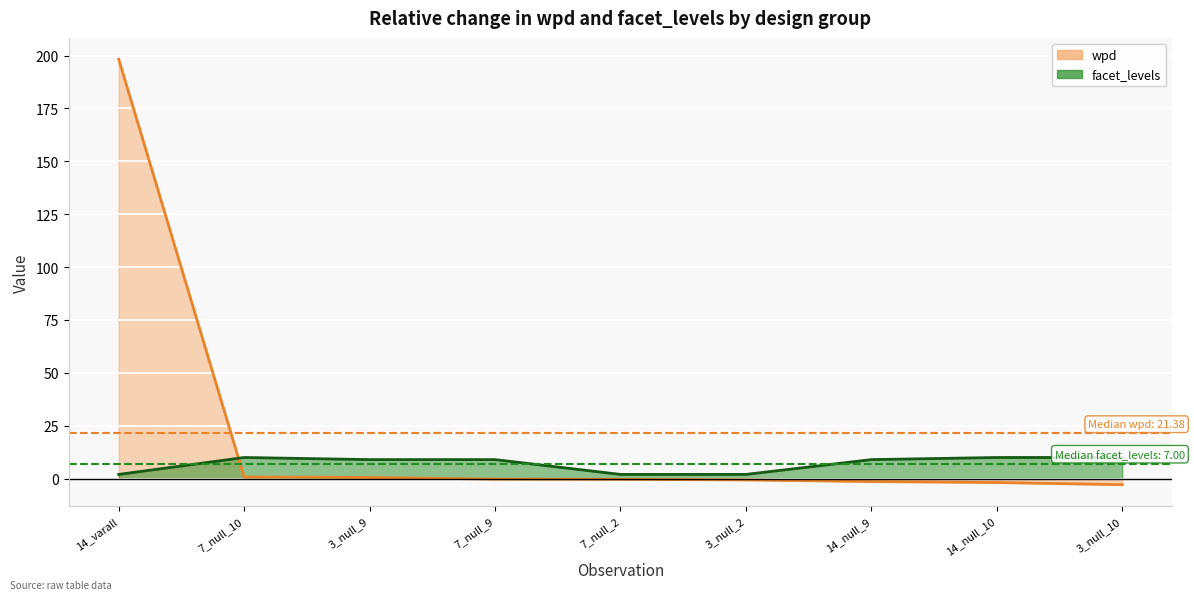

How many intersections are there between wpd and facet_levels?

1